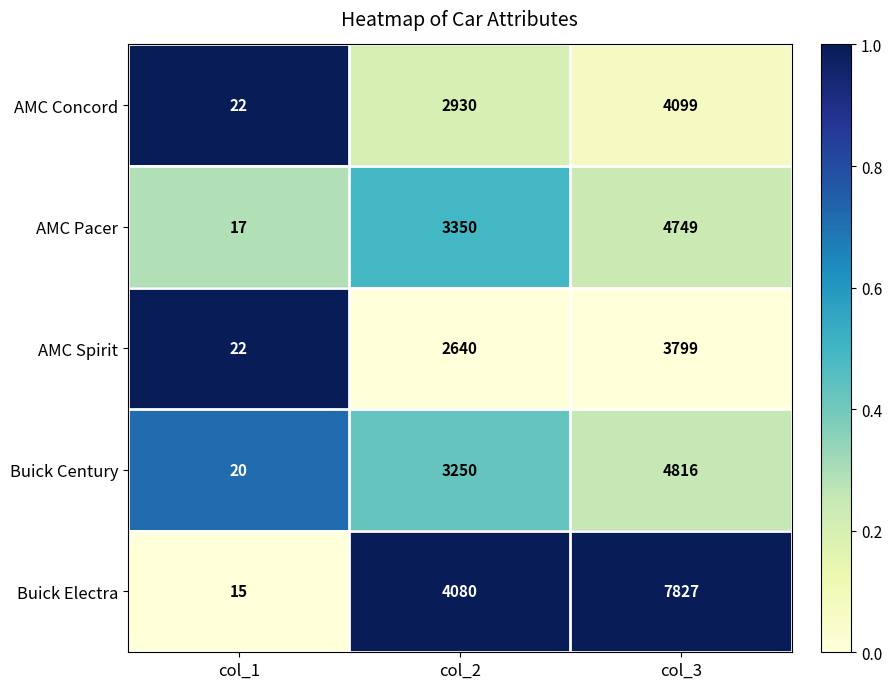

List the labels in order of Buick Electra value, smallest first.

col_1, col_2, col_3